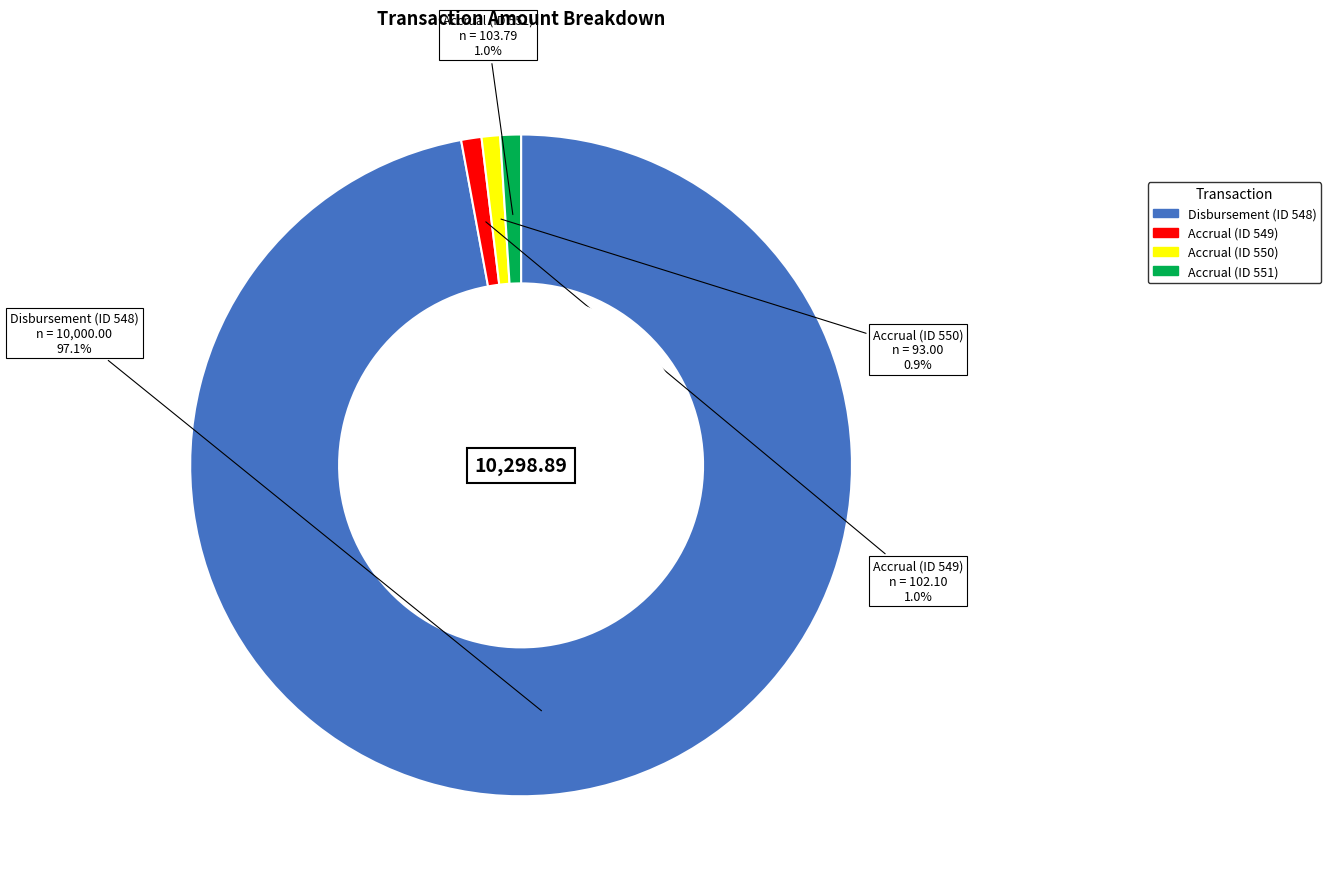

Which has a higher value, Disbursement (ID 548) or Accrual (ID 550)?

Disbursement (ID 548)